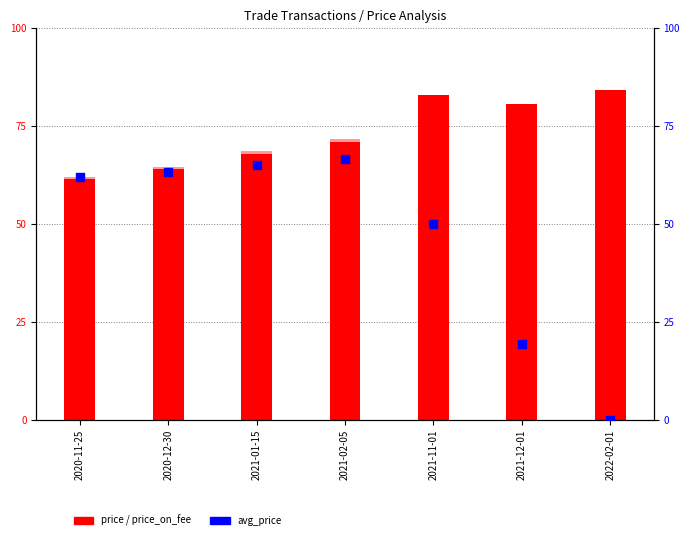

Is the value of avg_price at 2021-02-05 greater than the value of price_on_fee at 2021-11-01?

No